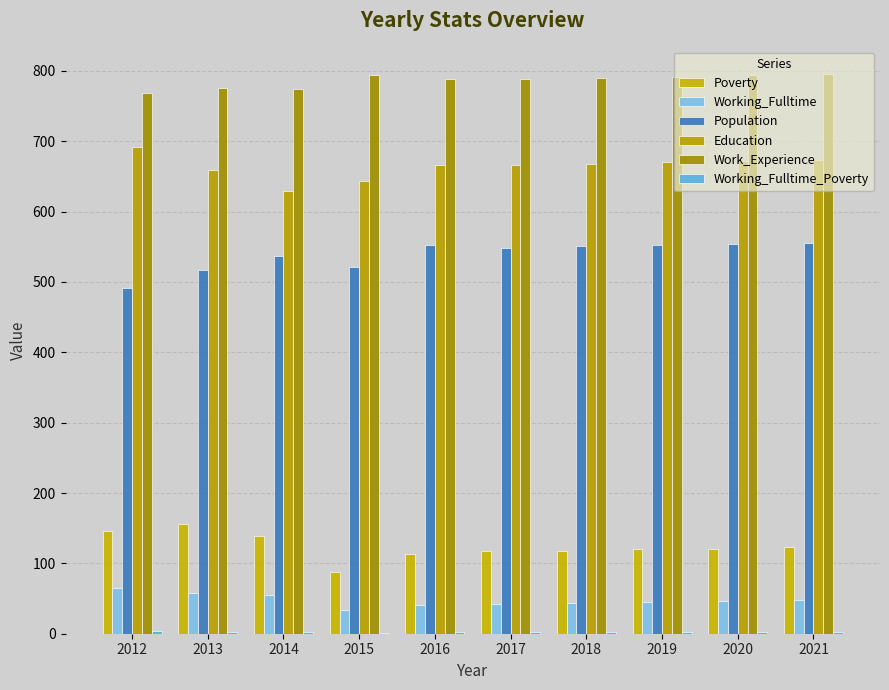

Which series has the largest total across all categories?

Work_Experience